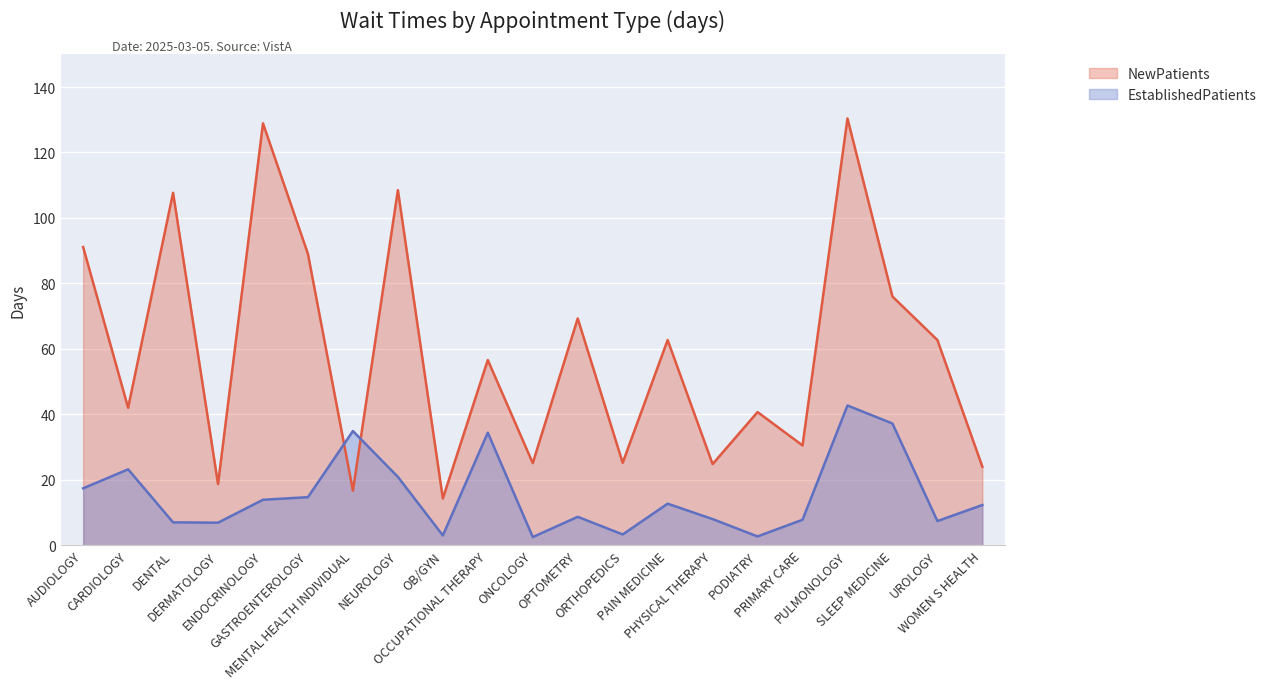

Reading left to right, extract all data points from this chart.

EstablishedPatients: 17.4	23.2	7.0	6.9	13.9	14.7	34.9	20.9	3.0	34.4	2.5	8.7	3.3	12.7	8.0	2.7	7.8	42.7	37.2	7.4	12.3
NewPatients: 91.1	42.0	107.7	18.7	128.9	89.0	16.7	108.5	14.3	56.6	25.1	69.3	25.2	62.7	24.8	40.7	30.5	130.4	76.0	62.7	24.0